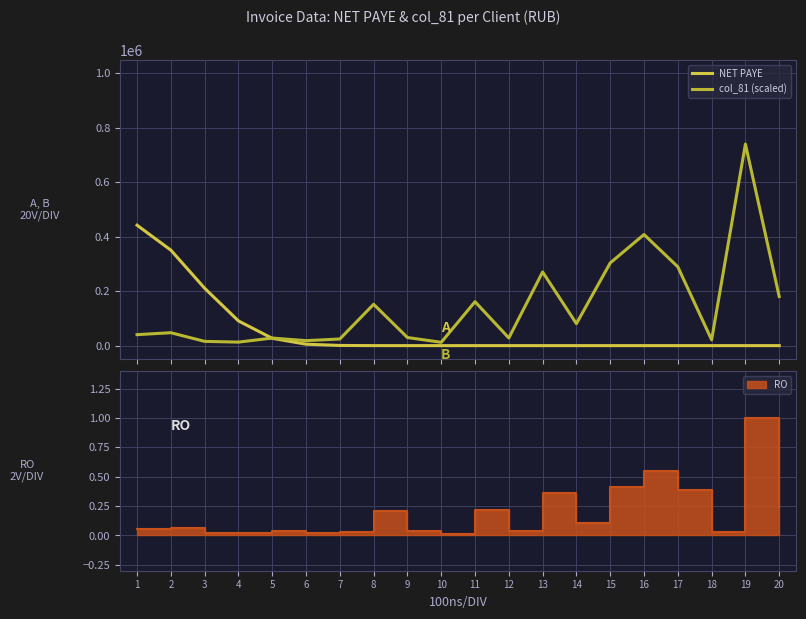

Which series has the largest total across all categories?

col_81 (scaled)